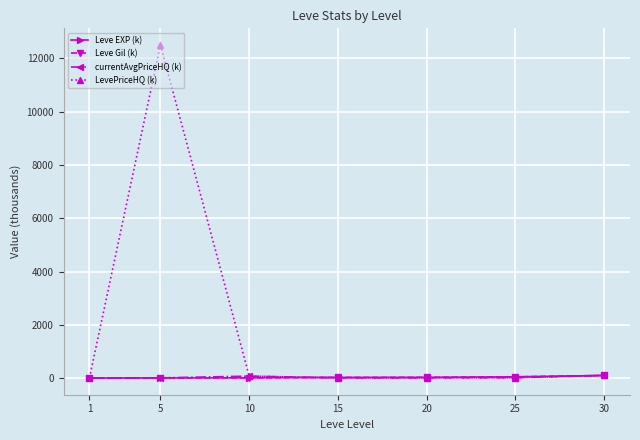

What are all the series names shown in the legend?

Leve EXP (k), Leve Gil (k), currentAvgPriceHQ (k), LevePriceHQ (k)